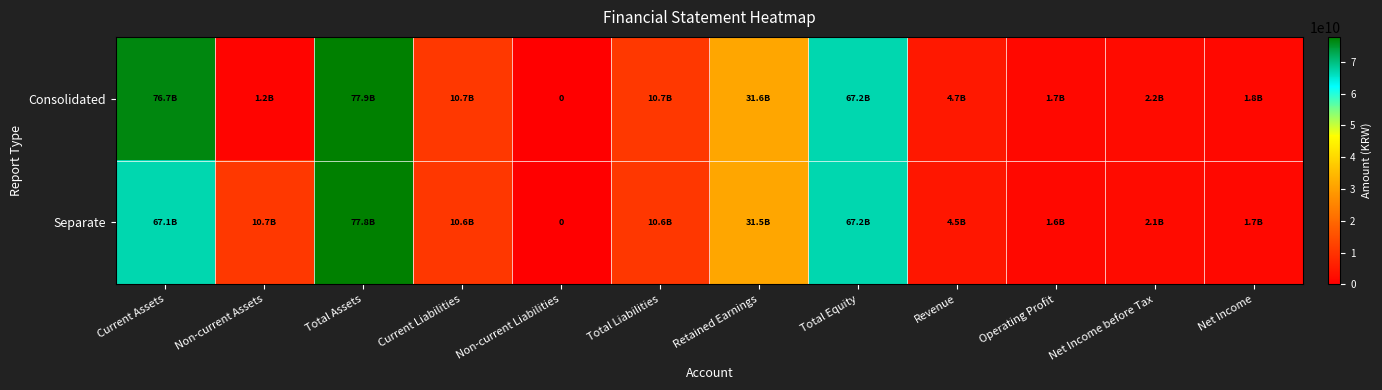

How many data points in Separate are less than 10574615243?

5